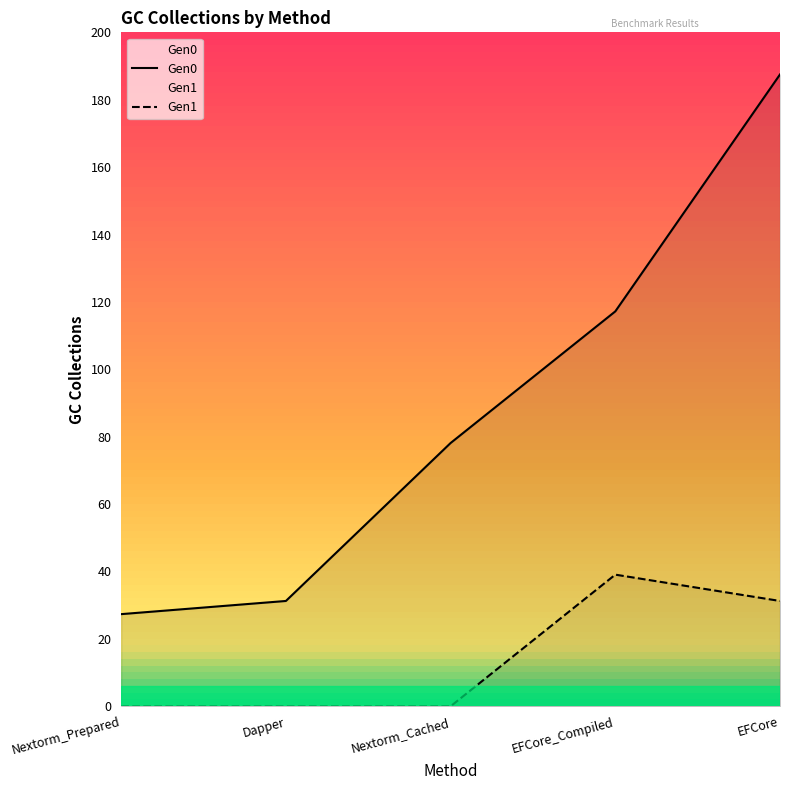

True or false: Gen0 has a value of 56.2 at EFCore_Compiled.

False